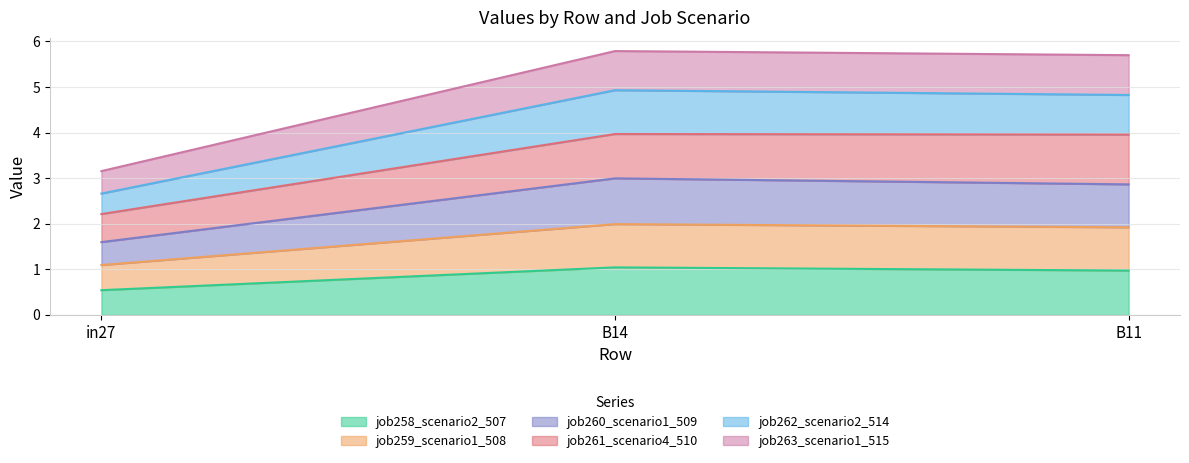

Reading left to right, list the values for the job258_scenario2_507 series.

0.5	1.0	1.0